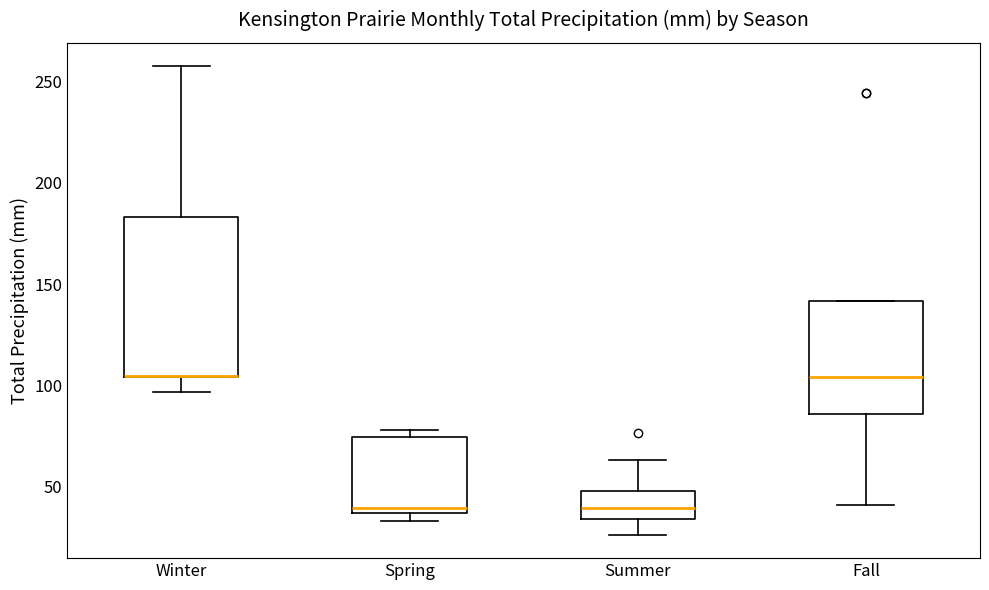

Reading left to right, transcribe this box plot: for each box, give where its median line is, the range the box spans, and where its two whiskers end, as read against the y-axis. The values are not printed on the chart, so give them approximately, as read against the axis.

Winter: median 105 (drawn on the box's lower edge), box 105 to 185, whiskers 95 to 260
Spring: median 40, box 35 to 75, whiskers 35 (just below the box's lower edge) to 80
Summer: median 40, box 35 to 50, whiskers 25 to 65
Fall: median 105, box 85 to 140, whiskers 40 to 140